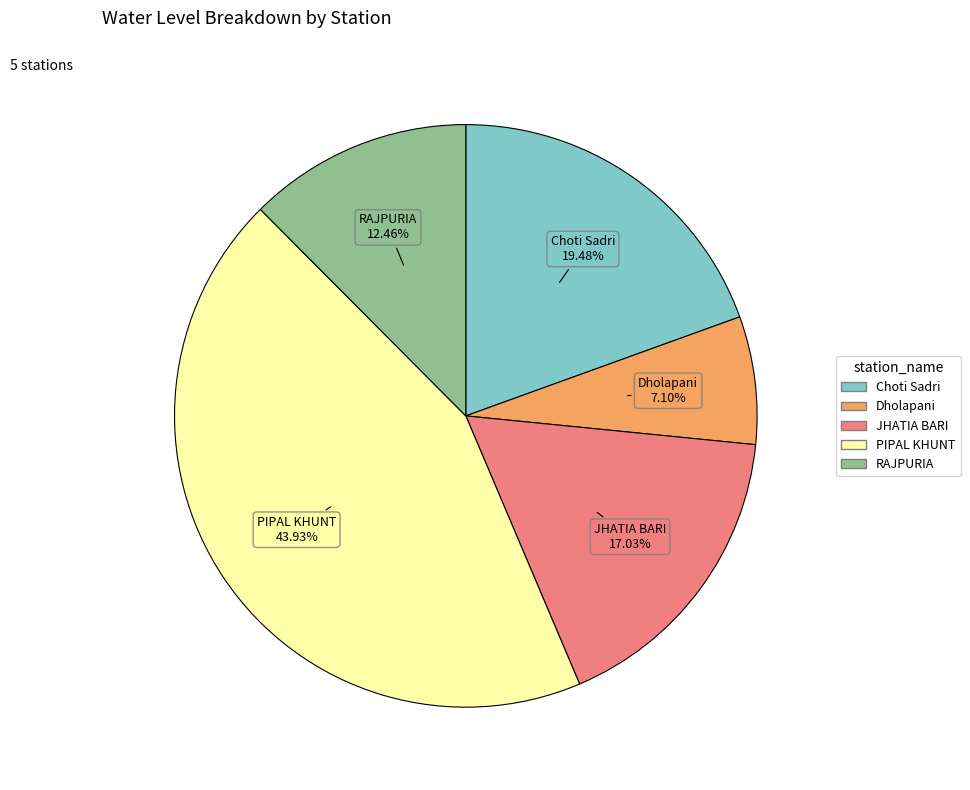

Rank the categories by value from highest to lowest.

PIPAL KHUNT, Choti Sadri, JHATIA BARI, RAJPURIA, Dholapani